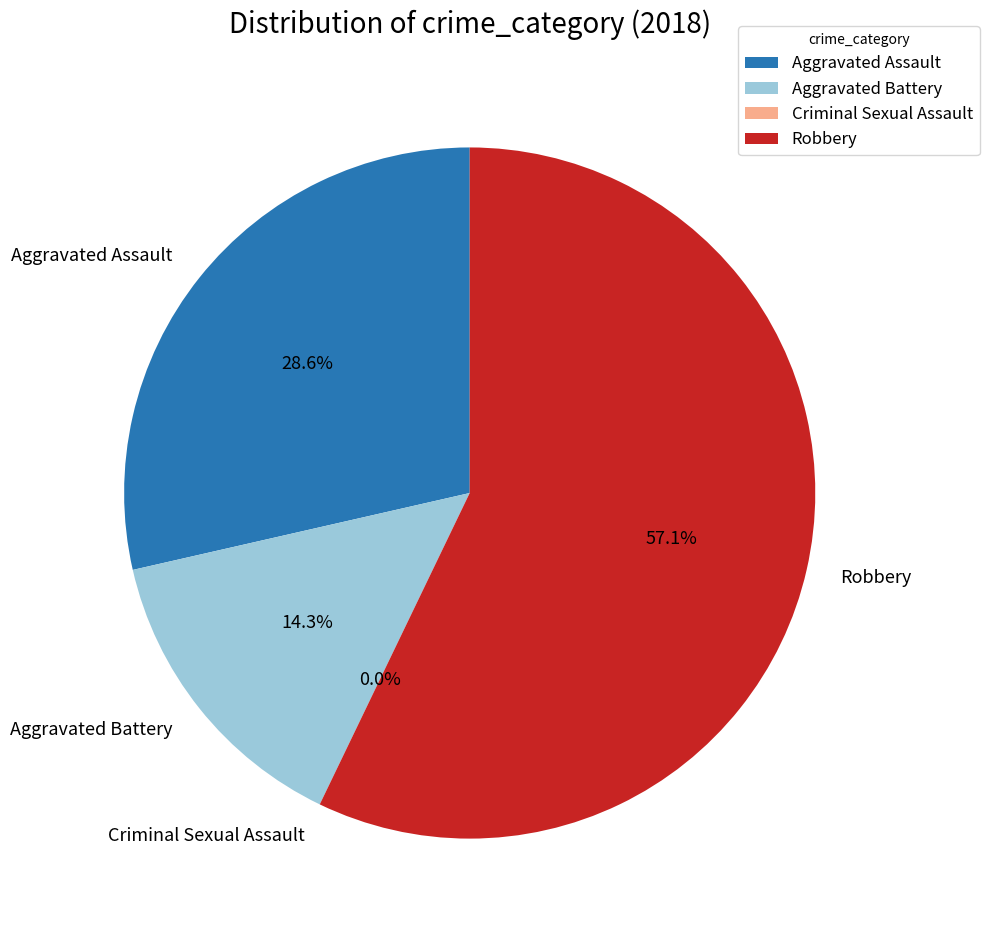

Which has a higher value, Aggravated Battery or Criminal Sexual Assault?

Aggravated Battery